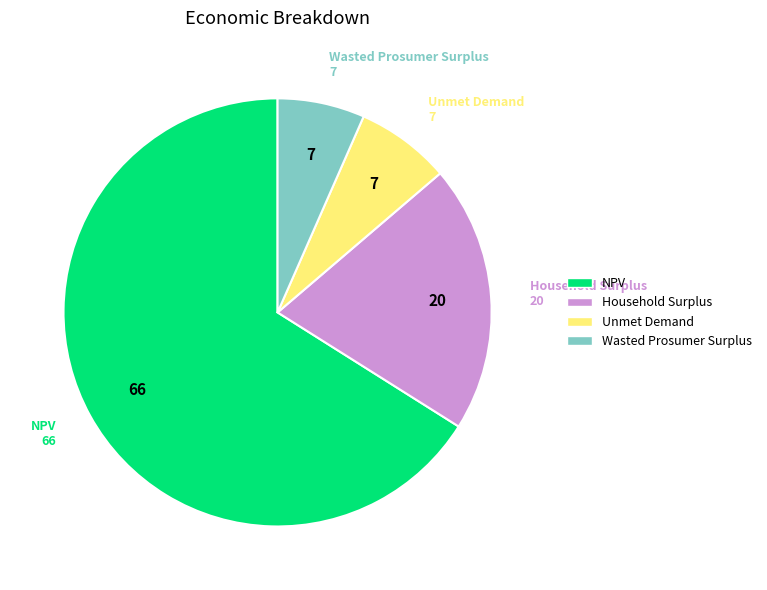

What is the ratio of the value at Unmet Demand to the value at Wasted Prosumer Surplus?

1.1